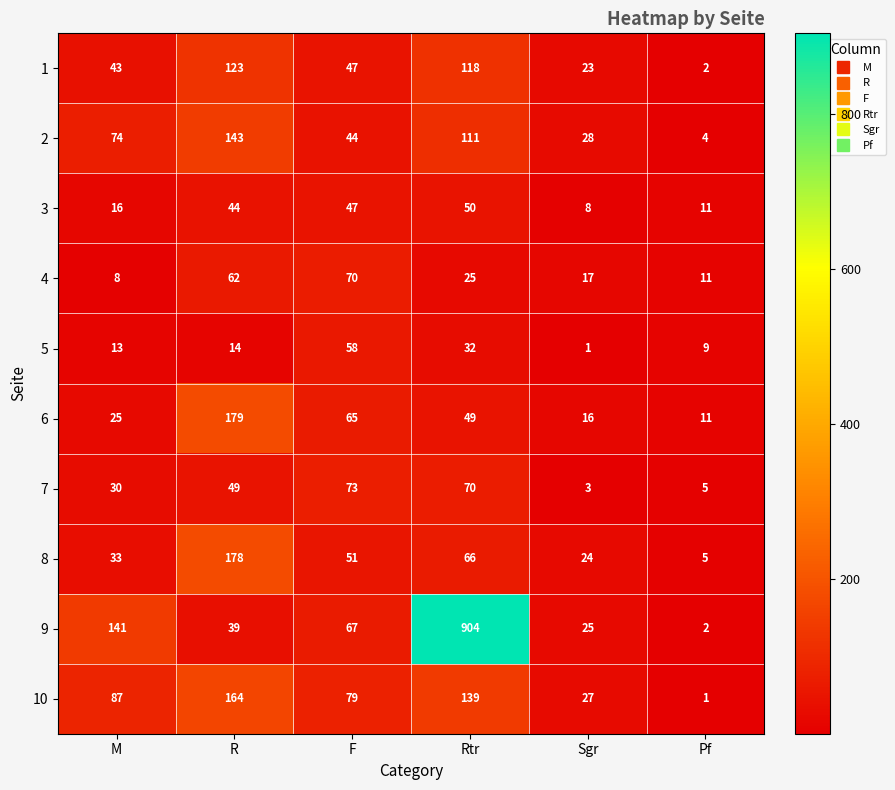

At which label does 6 first exceed 49?

R